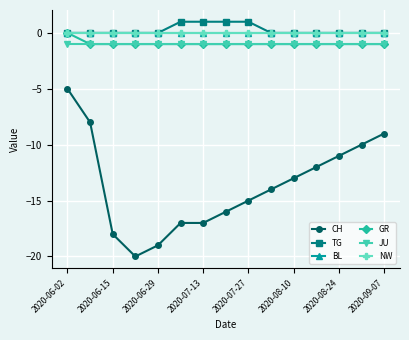

What is the smallest value displayed?

-20